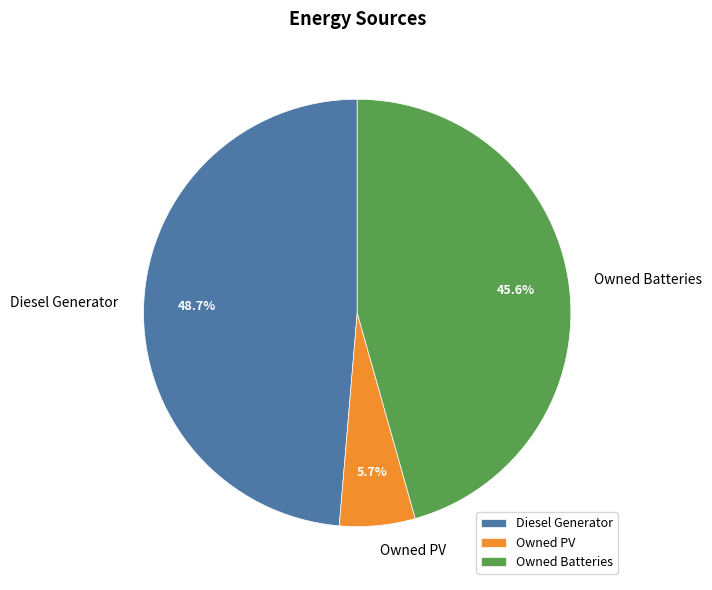

To the nearest percent, what is the average slice percentage?

33%